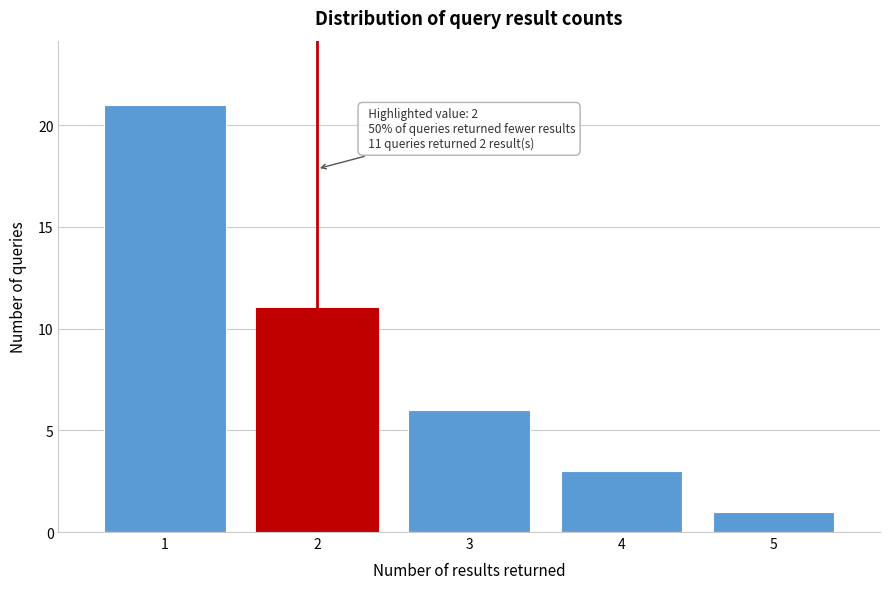

Reading left to right, what are all the values shown in this chart?

1=21	2=11	3=6	4=3	5=1